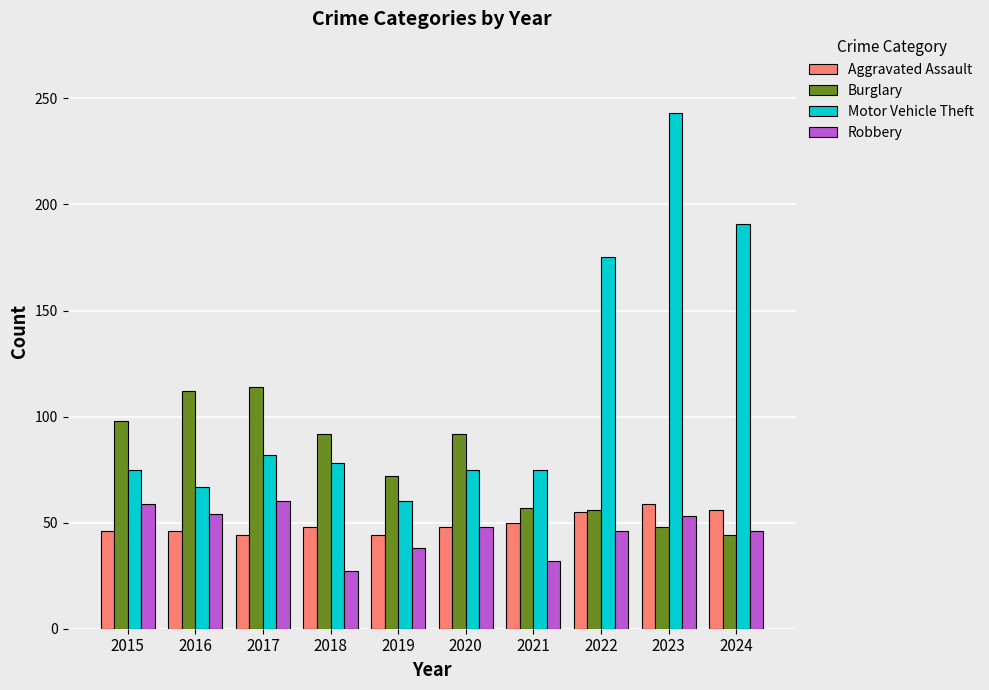

Which series has the largest range (max minus min)?

Motor Vehicle Theft